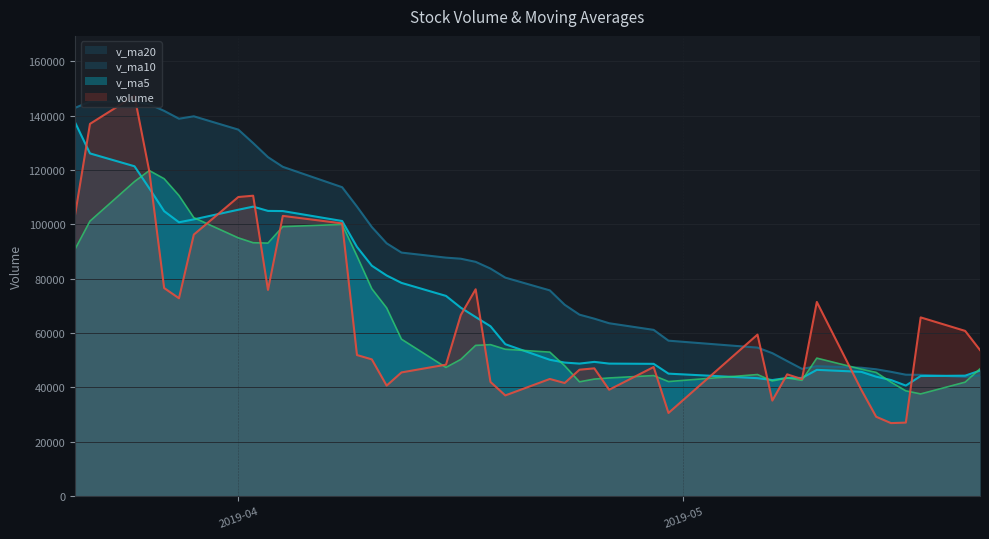

True or false: v_ma5 and volume intersect in this chart.

True